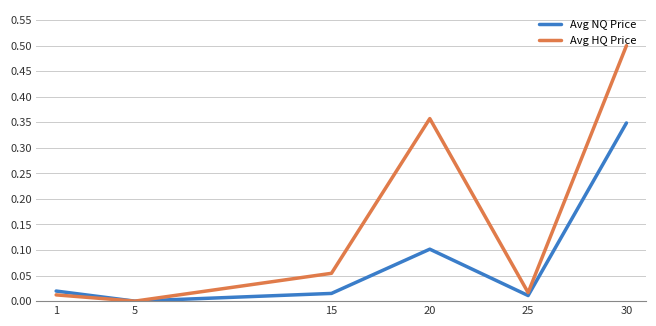

Which series has the largest total across all categories?

Avg HQ Price